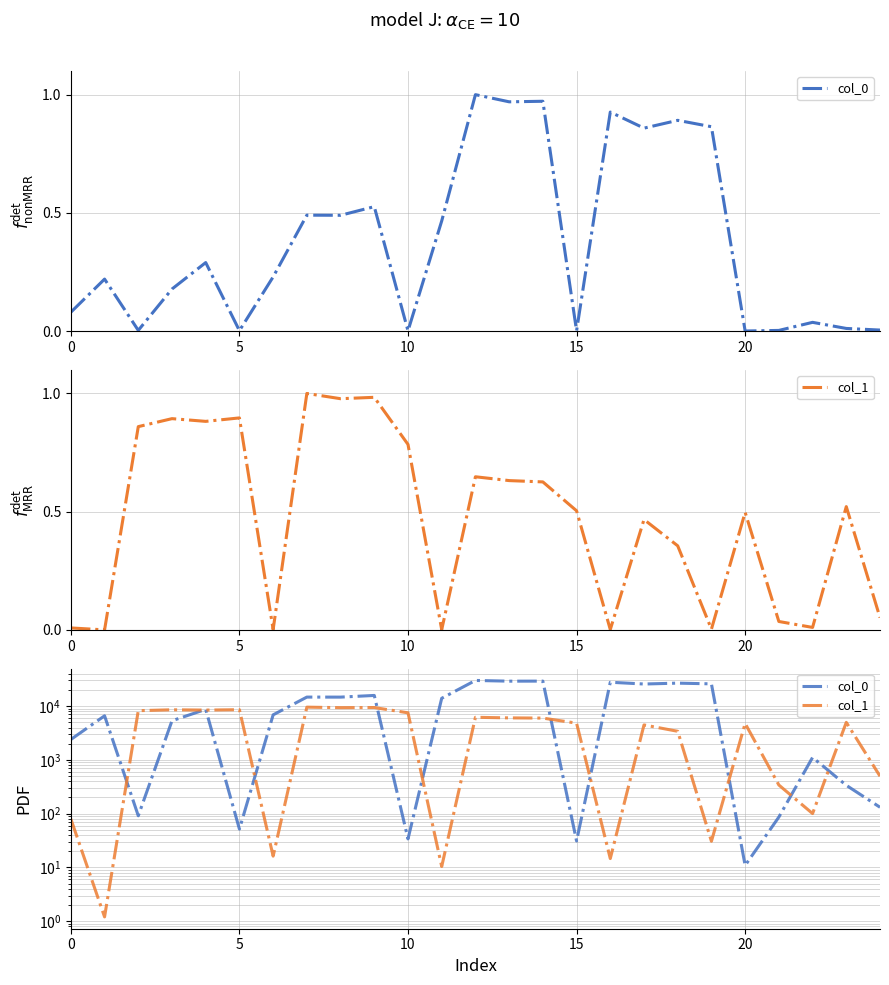

What is the value of the col_1 point at the 18th from the left?

4465.0